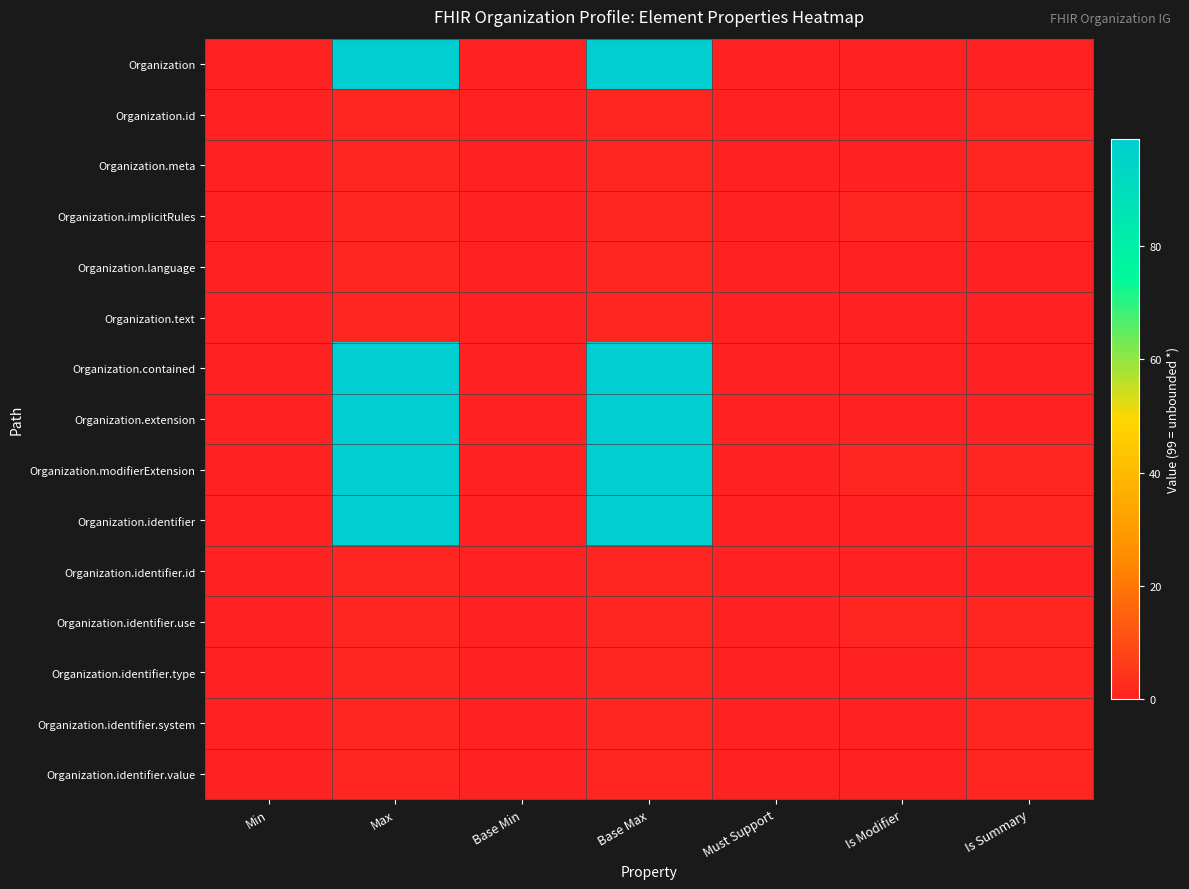

Reading left to right, extract all data points from this chart.

Organization: Min=0	Max=99	Base Min=0	Base Max=99	Must Support=0	Is Modifier=0	Is Summary=0
Organization.id: Min=0	Max=1	Base Min=0	Base Max=1	Must Support=0	Is Modifier=0	Is Summary=1
Organization.meta: Min=0	Max=1	Base Min=0	Base Max=1	Must Support=0	Is Modifier=0	Is Summary=1
Organization.implicitRules: Min=0	Max=1	Base Min=0	Base Max=1	Must Support=0	Is Modifier=1	Is Summary=1
Organization.language: Min=0	Max=1	Base Min=0	Base Max=1	Must Support=0	Is Modifier=0	Is Summary=0
Organization.text: Min=0	Max=1	Base Min=0	Base Max=1	Must Support=0	Is Modifier=0	Is Summary=0
Organization.contained: Min=0	Max=99	Base Min=0	Base Max=99	Must Support=0	Is Modifier=0	Is Summary=0
Organization.extension: Min=0	Max=99	Base Min=0	Base Max=99	Must Support=0	Is Modifier=0	Is Summary=0
Organization.modifierExtension: Min=0	Max=99	Base Min=0	Base Max=99	Must Support=0	Is Modifier=1	Is Summary=1
Organization.identifier: Min=0	Max=99	Base Min=0	Base Max=99	Must Support=0	Is Modifier=0	Is Summary=1
Organization.identifier.id: Min=0	Max=1	Base Min=0	Base Max=1	Must Support=0	Is Modifier=0	Is Summary=0
Organization.identifier.use: Min=0	Max=1	Base Min=0	Base Max=1	Must Support=0	Is Modifier=1	Is Summary=1
Organization.identifier.type: Min=0	Max=1	Base Min=0	Base Max=1	Must Support=0	Is Modifier=0	Is Summary=1
Organization.identifier.system: Min=0	Max=1	Base Min=0	Base Max=1	Must Support=0	Is Modifier=0	Is Summary=1
Organization.identifier.value: Min=0	Max=1	Base Min=0	Base Max=1	Must Support=0	Is Modifier=0	Is Summary=1